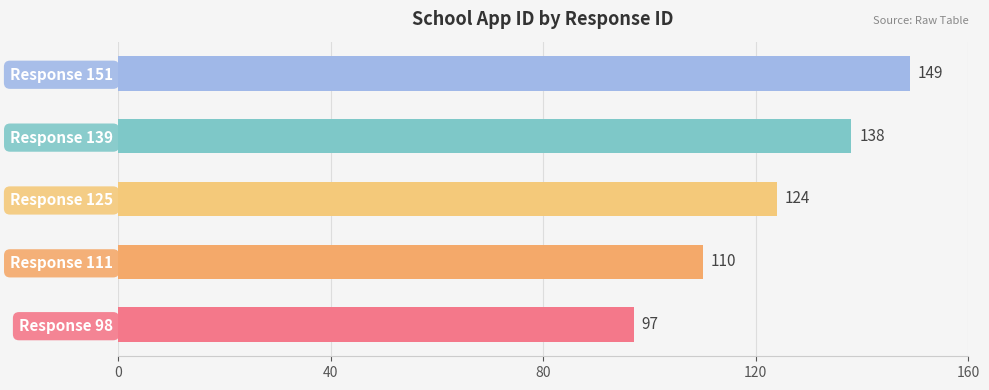

Reading bottom to top, extract all data points from this chart.

Response 98=97	Response 111=110	Response 125=124	Response 139=138	Response 151=149